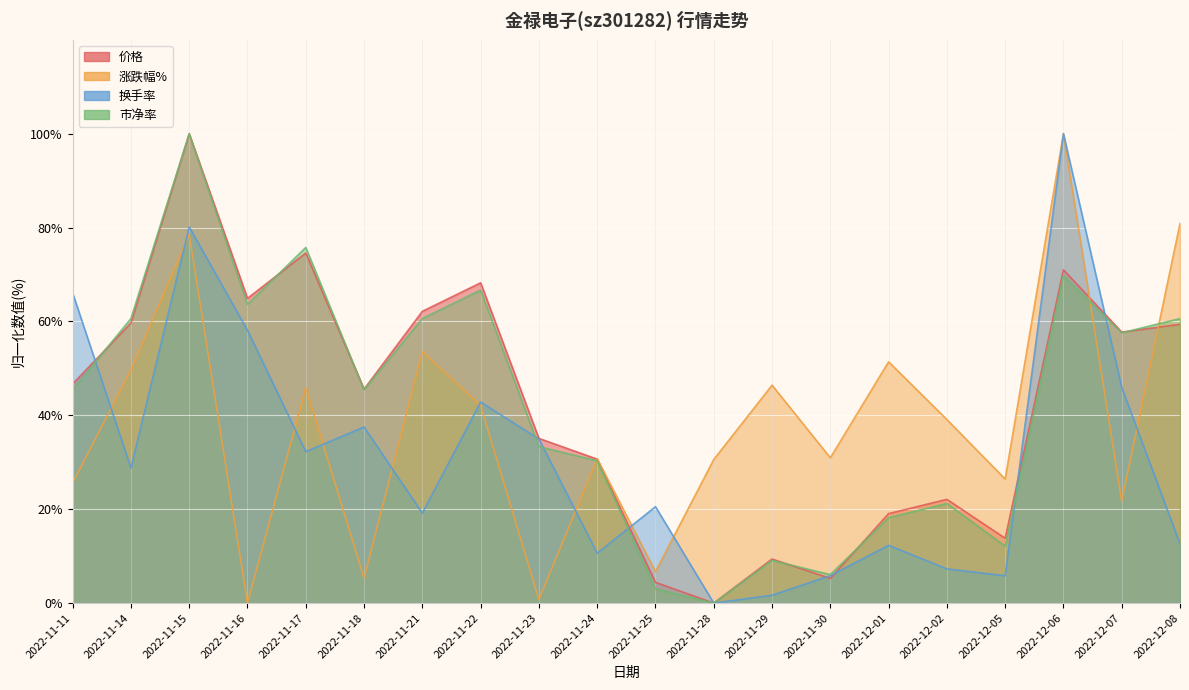

What is the total value across all series at 2022-11-14?

198.7